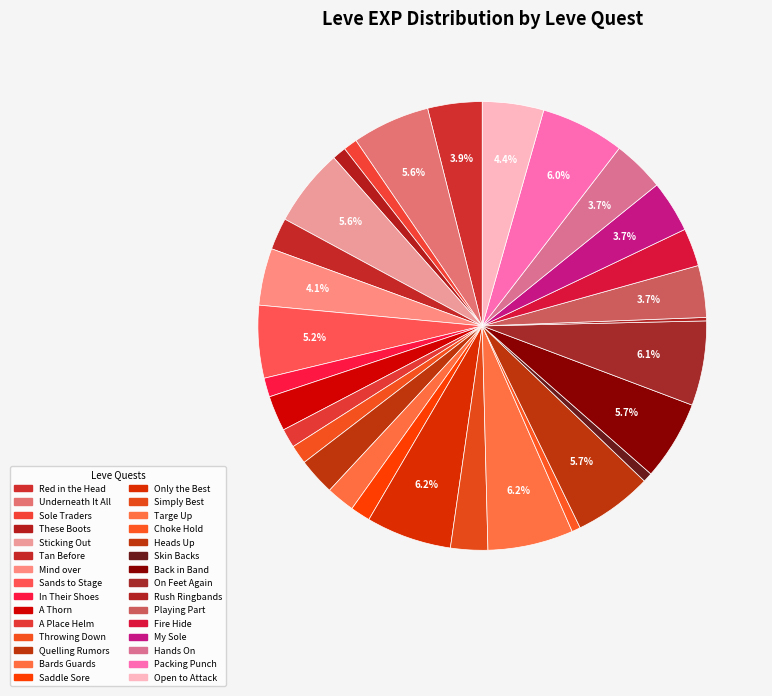

Does any single category account for the majority?

No